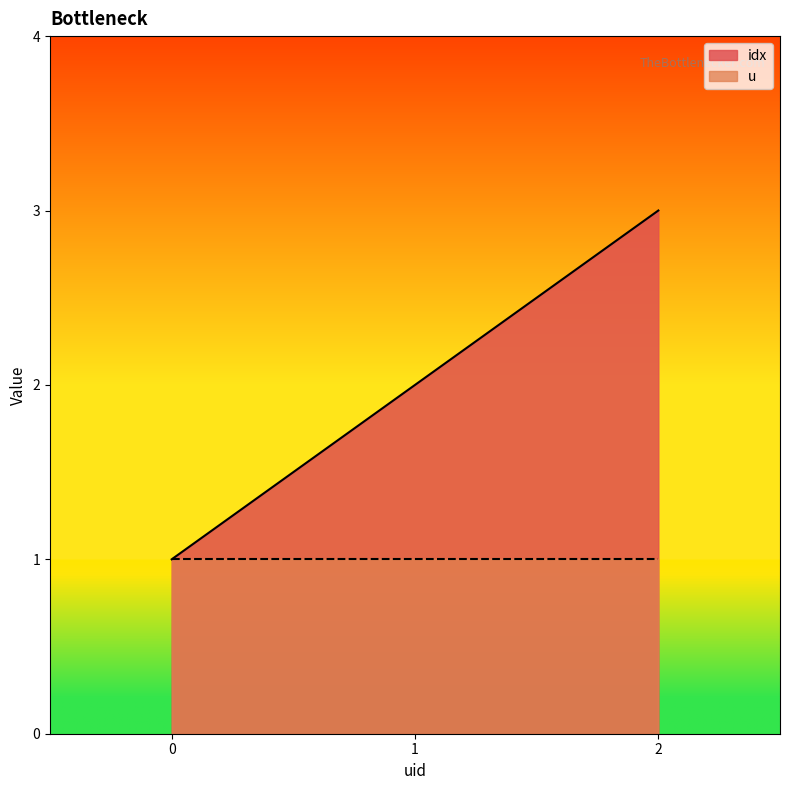

Reading right to left, what are all the values shown in this chart?

3	2	1